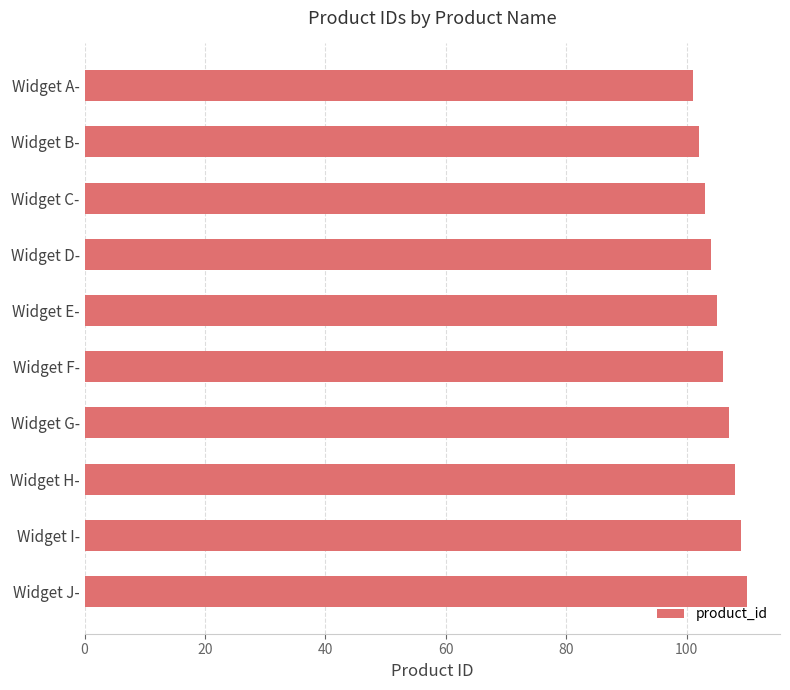

Is it true that the value at Widget C- is 103?

True